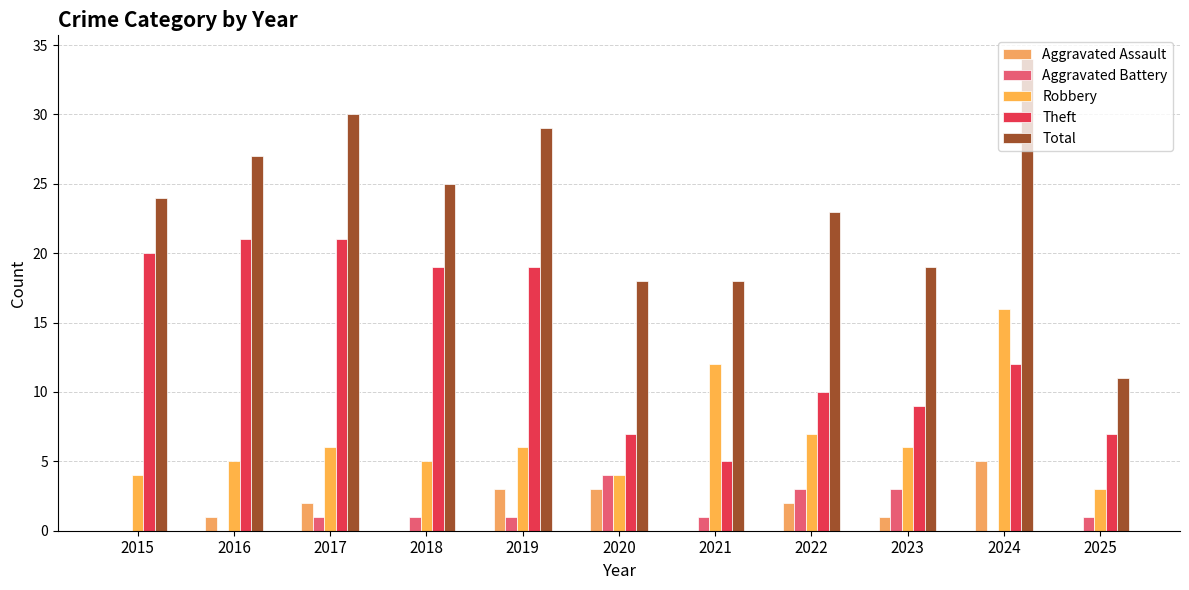

Reading left to right, extract all data points from this chart.

Aggravated Assault: 0	1	2	0	3	3	0	2	1	5	0
Aggravated Battery: 0	0	1	1	1	4	1	3	3	0	1
Robbery: 4	5	6	5	6	4	12	7	6	16	3
Theft: 20	21	21	19	19	7	5	10	9	12	7
Total: 24	27	30	25	29	18	18	23	19	34	11